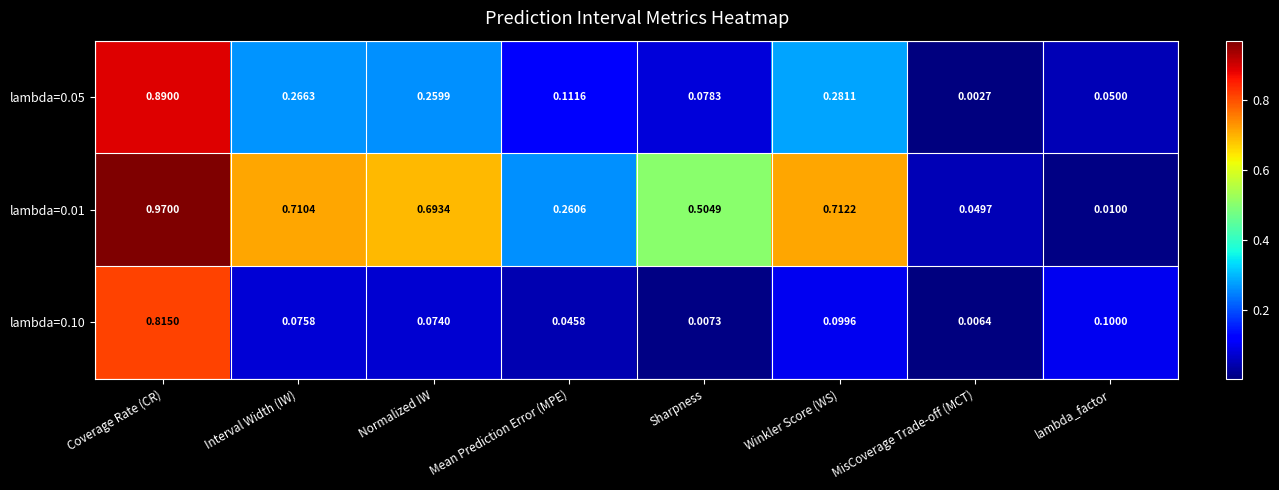

Where is lambda=0.01 nearest to the value 0?

lambda_factor